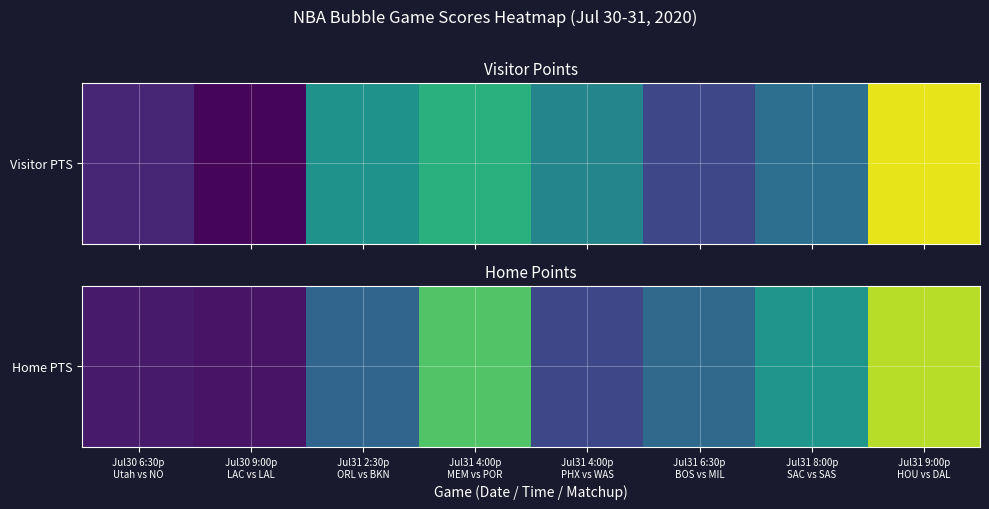

Is it true that the value at Jul31 2:30p
ORL vs BKN is 176?

False